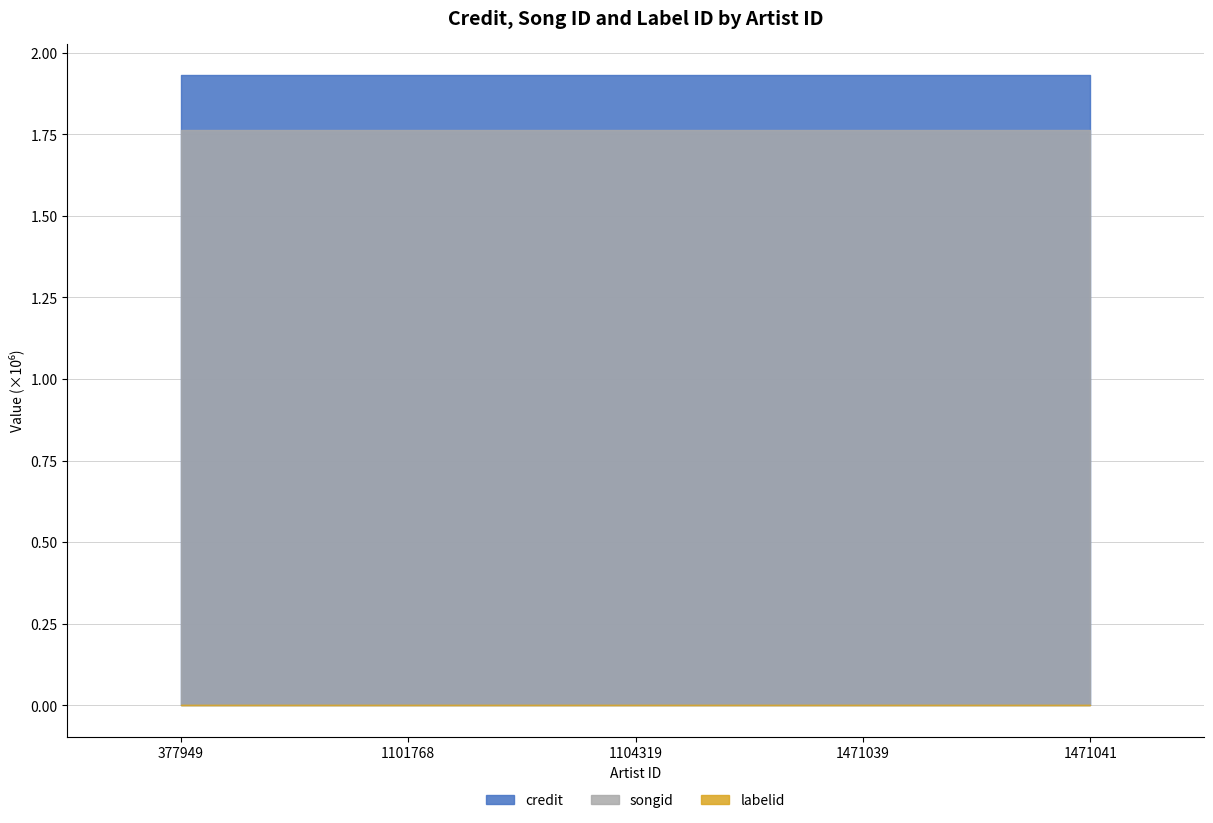

What is the total value across all series at 1104319?

3.7